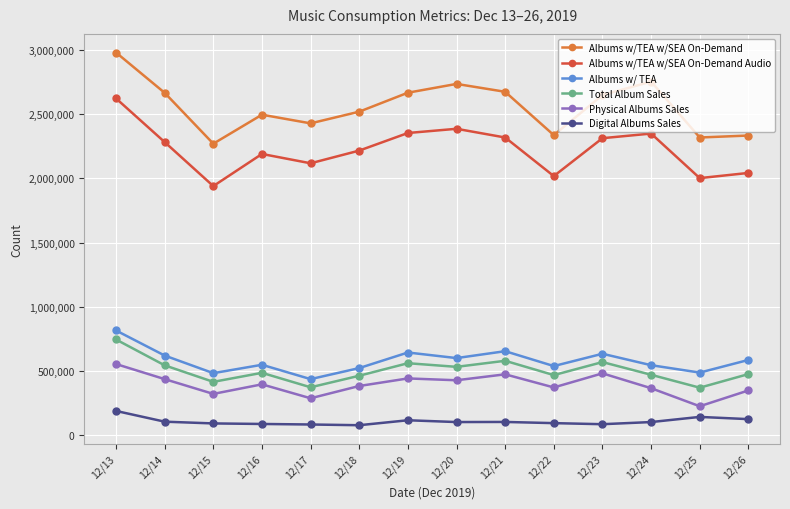

True or false: Physical Albums Sales has a value of 69461 at 12/17.

False